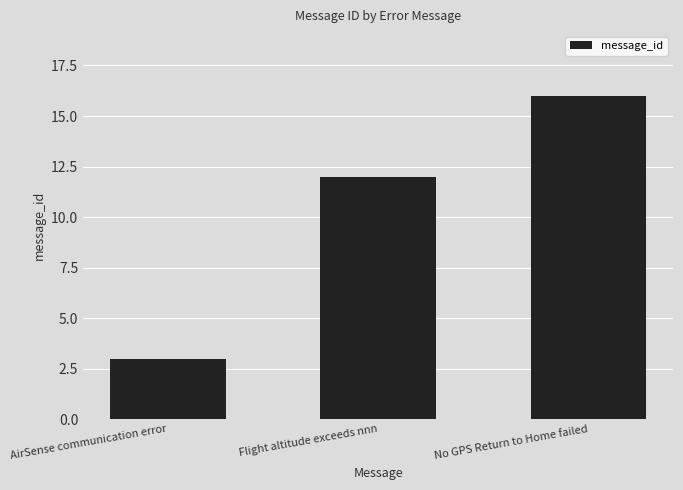

The value at No GPS Return to Home failed is 9. True or false?

False